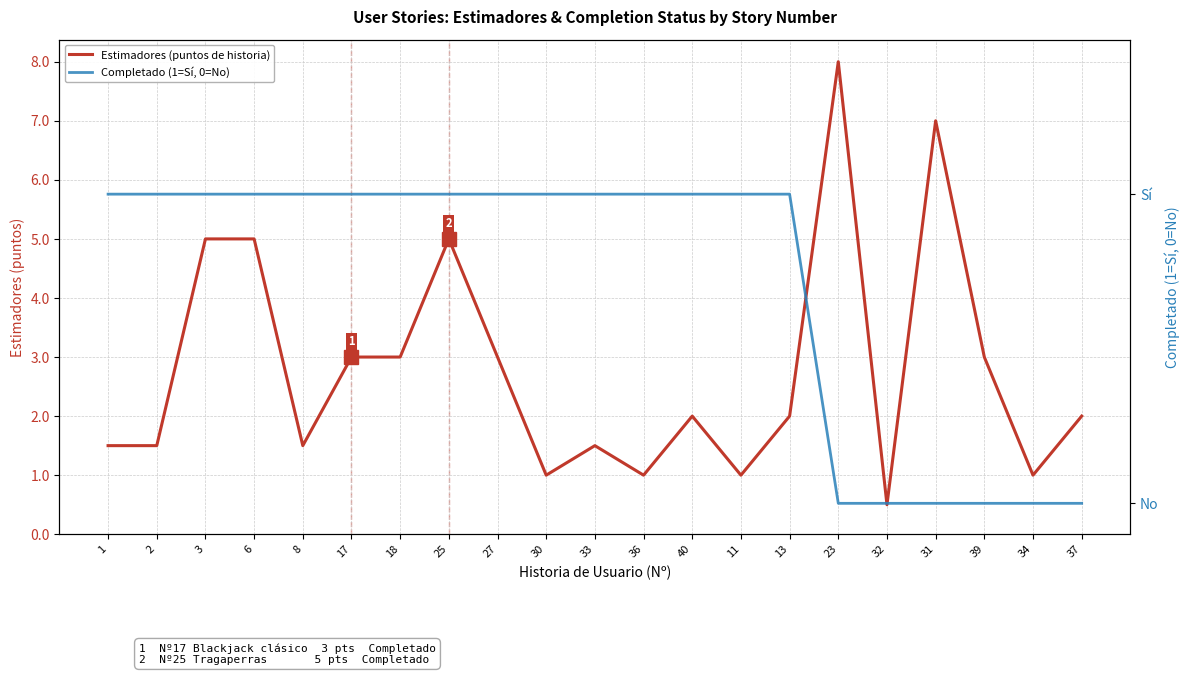

Reading left to right, what are all the values shown in this chart?

Estimadores (puntos de historia): 1.5	1.5	5.0	5.0	1.5	3.0	3.0	5.0	3.0	1.0	1.5	1.0	2.0	1.0	2.0	8.0	0.5	7.0	3.0	1.0	2.0
Completado (1=Sí, 0=No): 1.0	1.0	1.0	1.0	1.0	1.0	1.0	1.0	1.0	1.0	1.0	1.0	1.0	1.0	1.0	0.0	0.0	0.0	0.0	0.0	0.0